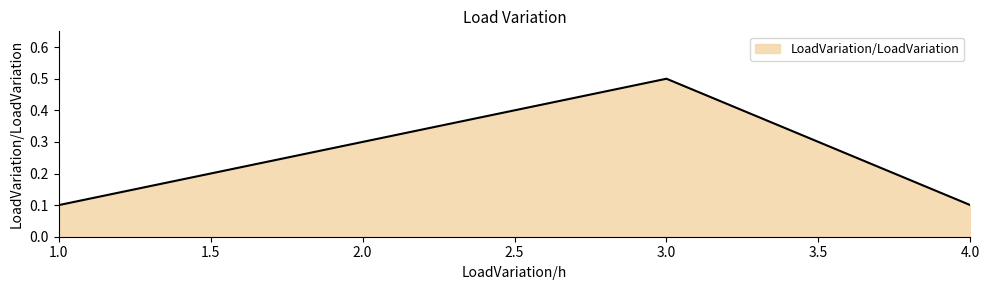

What is the difference between the maximum and minimum values?

0.4